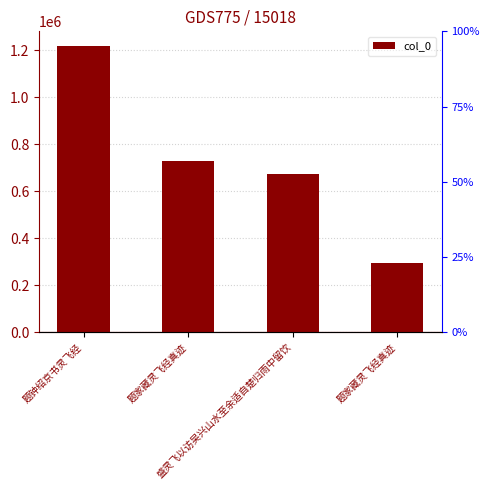

What is the difference between the values at 题钟绍京书灵飞经 and 题家藏灵飞经真迹?

489149